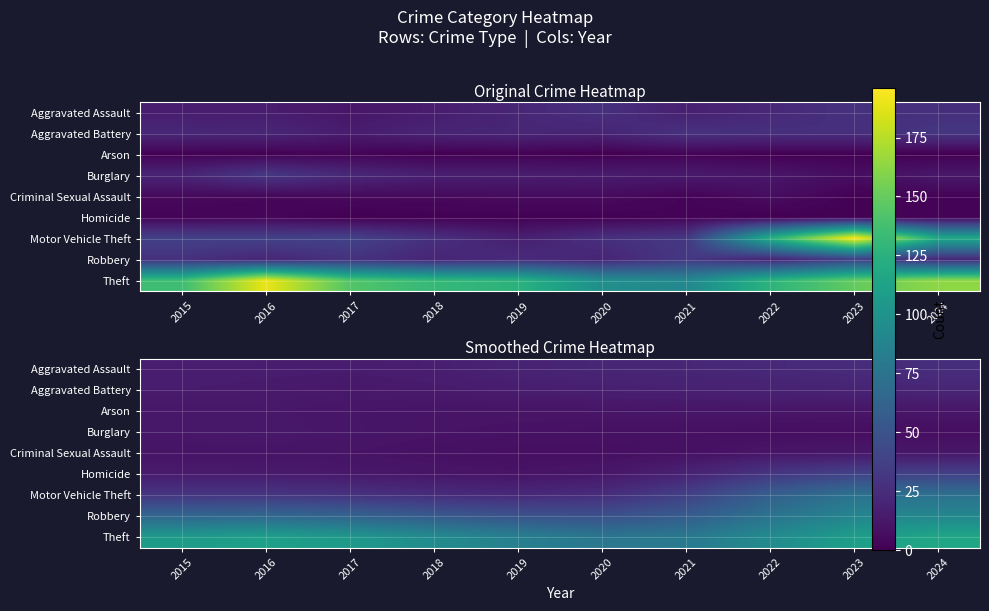

List the labels in order of Theft value, smallest first.

2020, 2021, 2019, 2022, 2018, 2017, 2015, 2023, 2016, 2024